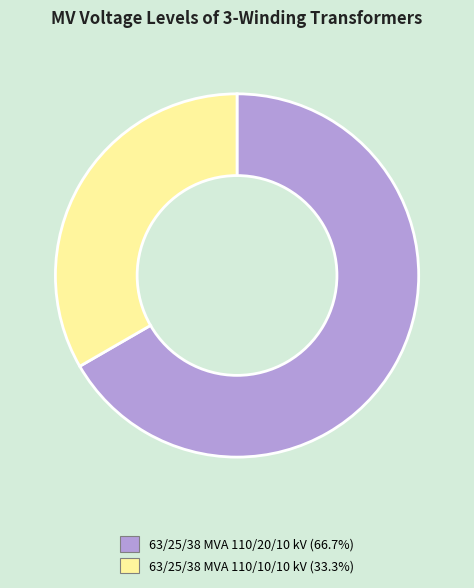

Rank the categories by value from lowest to highest.

63/25/38 MVA 110/10/10 kV, 63/25/38 MVA 110/20/10 kV